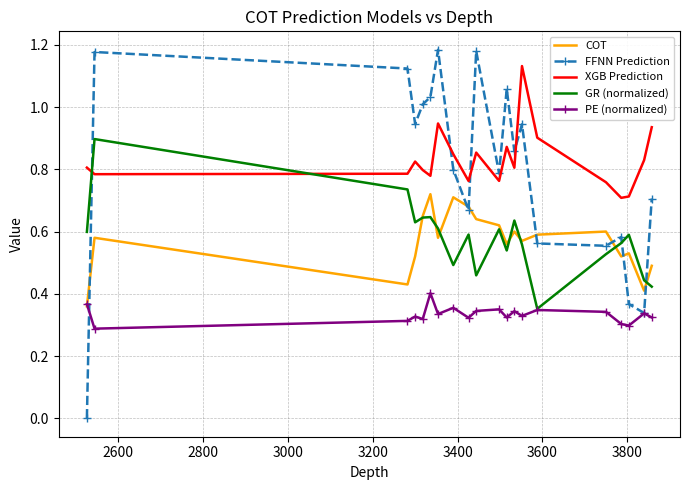

True or false: XGB Prediction and COT cross at least once.

False